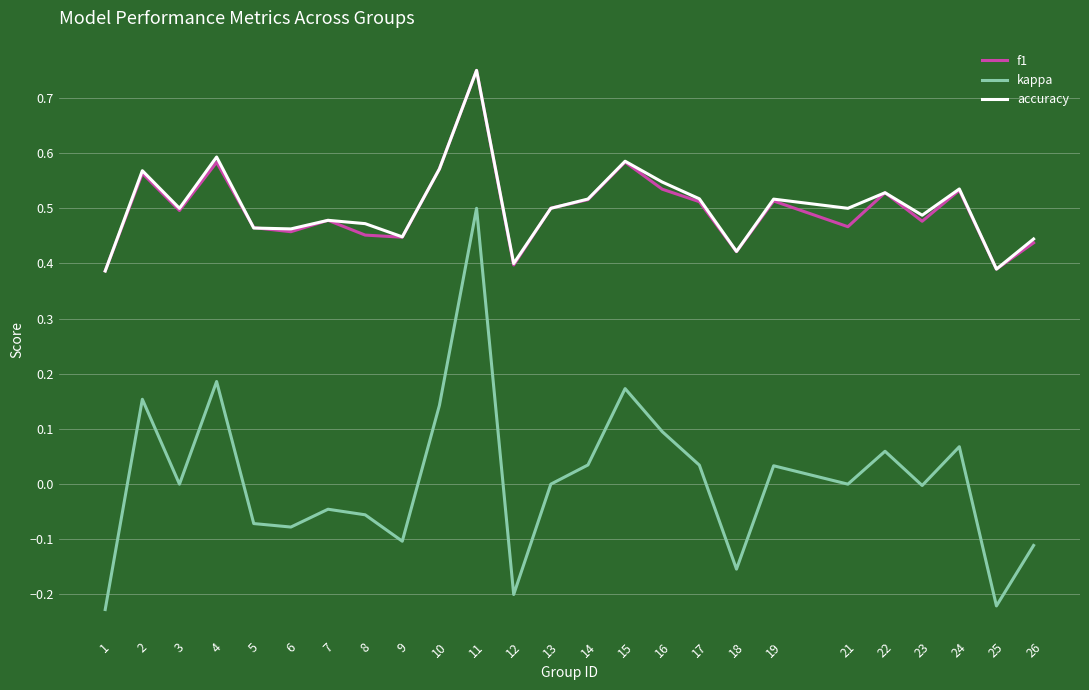

True or false: kappa and accuracy cross at least once.

False